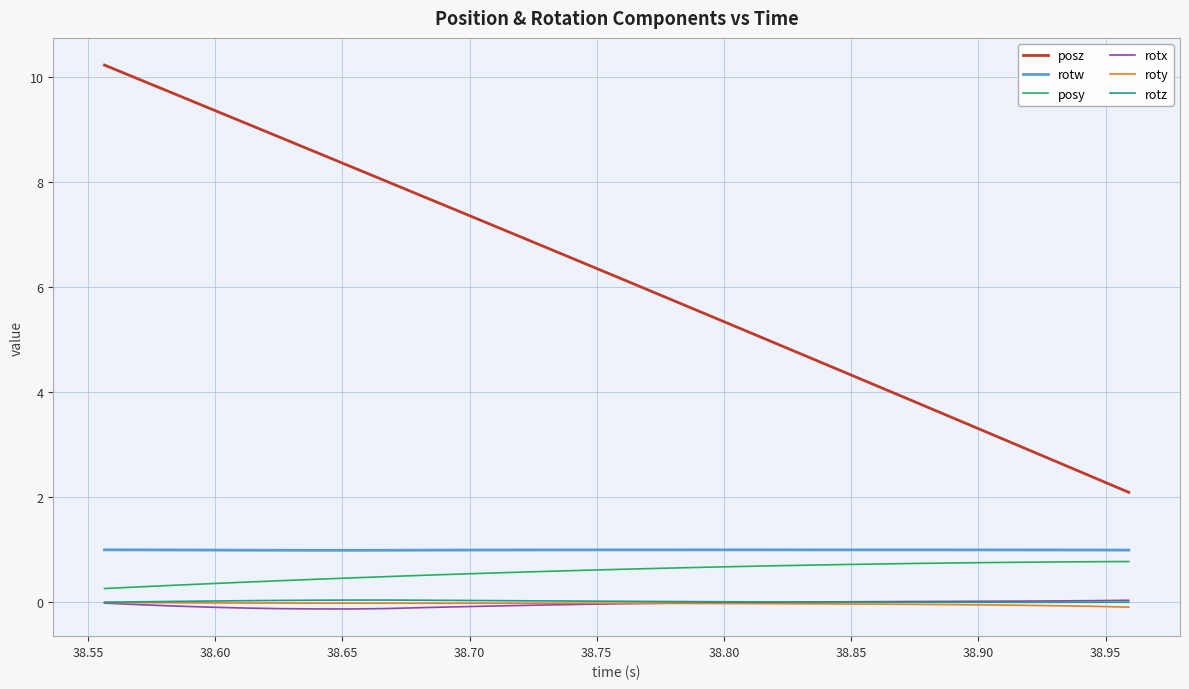

How many distinct data groups are displayed?

6